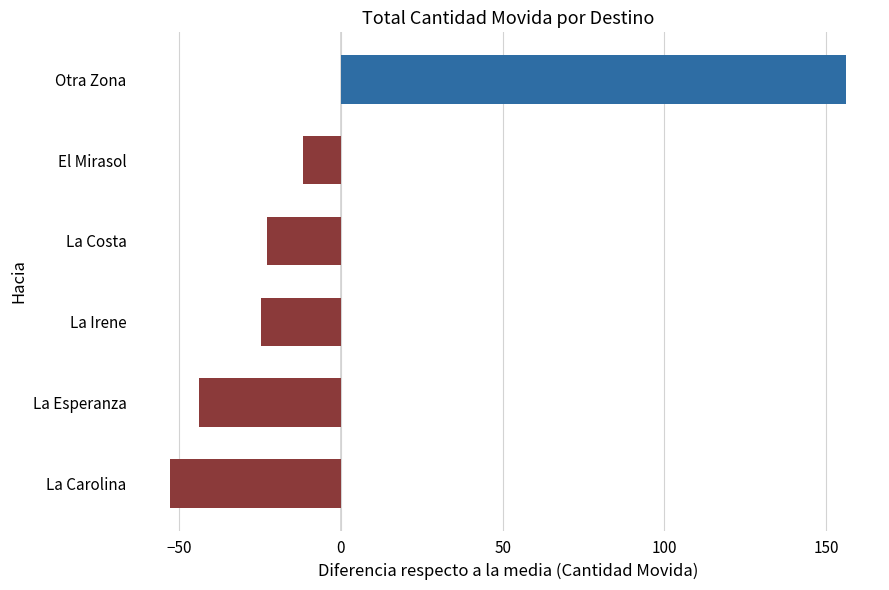

List the labels in order of value, smallest first.

La Carolina, La Esperanza, La Irene, La Costa, El Mirasol, Otra Zona